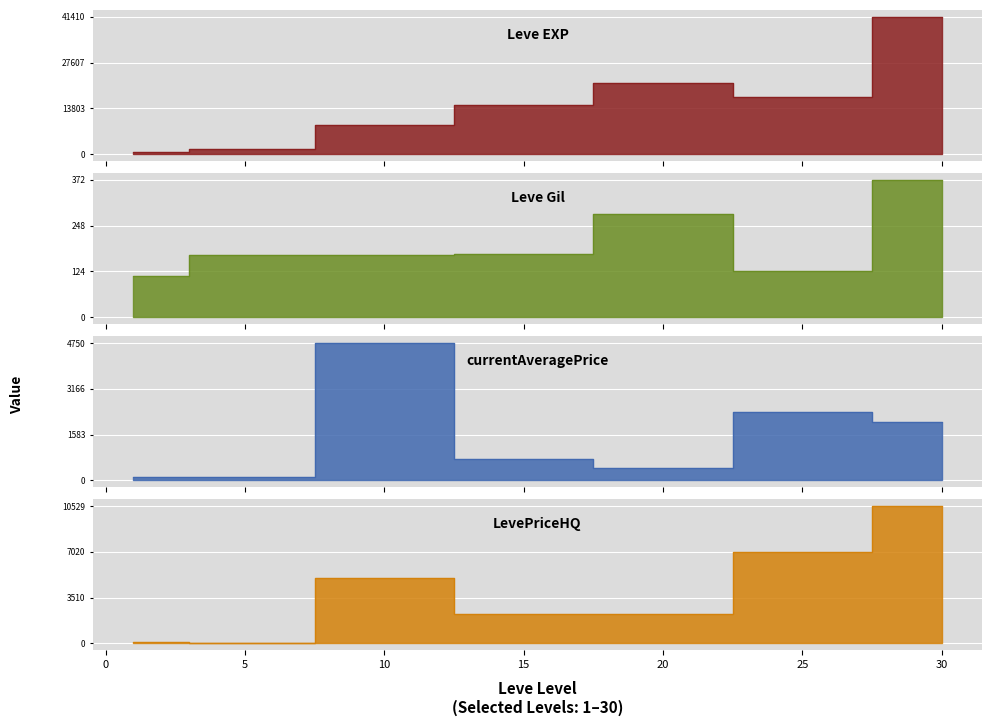

How many distinct data groups are displayed?

4